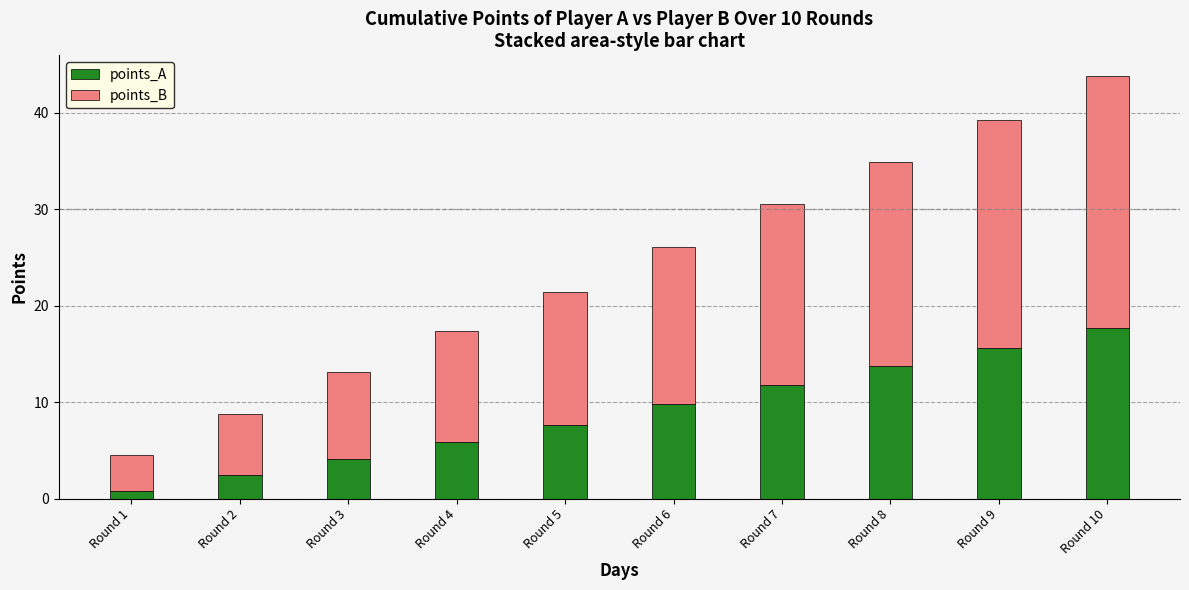

What is the difference between the maximum and minimum values in the points_A series?

16.9